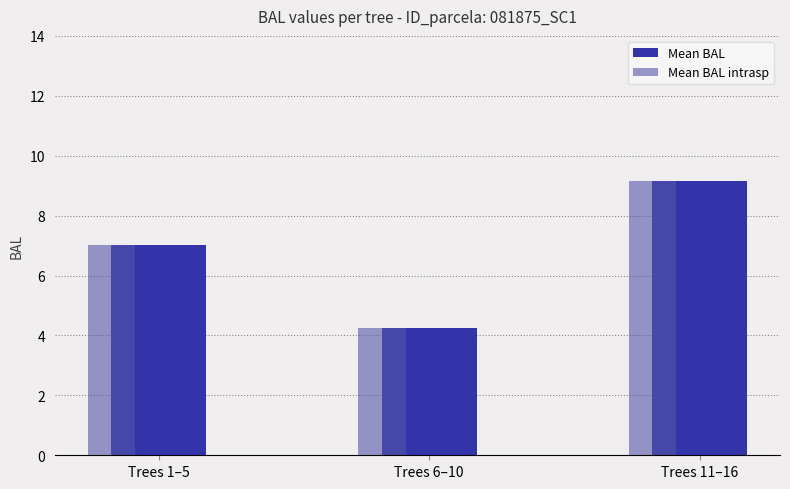

How many categories are shown in the chart?

3